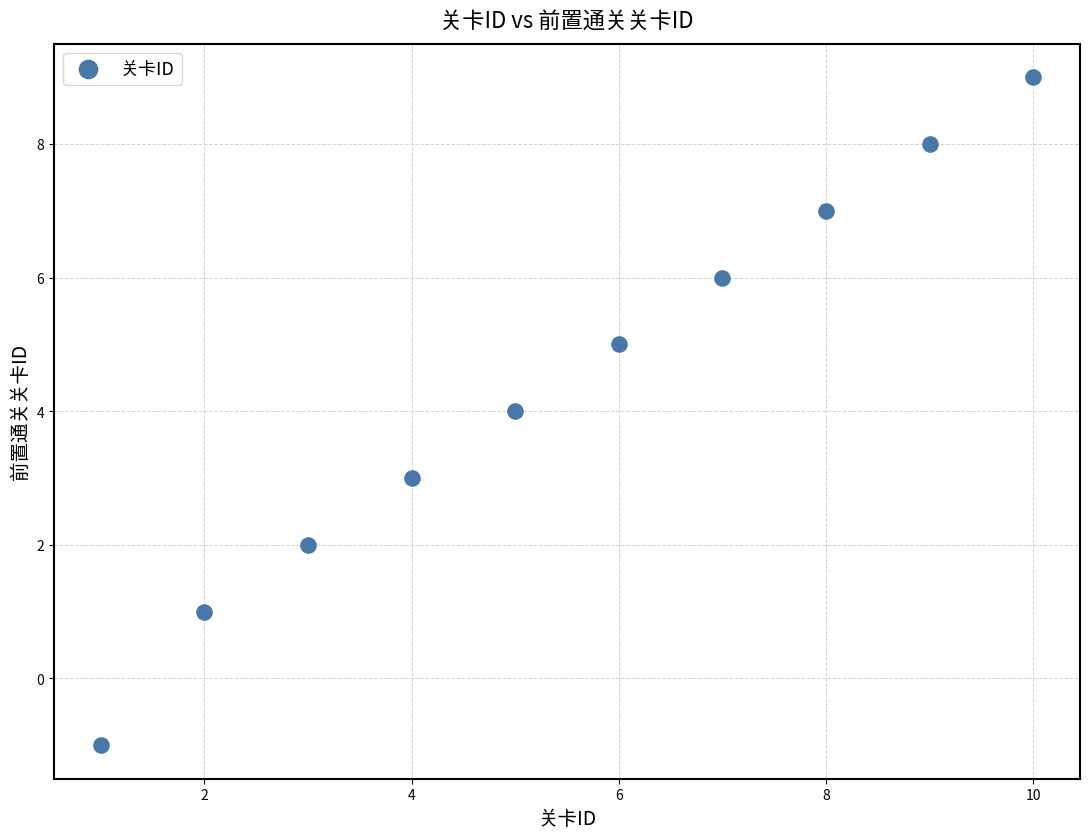

What is the range of Y values (max minus min)?

10